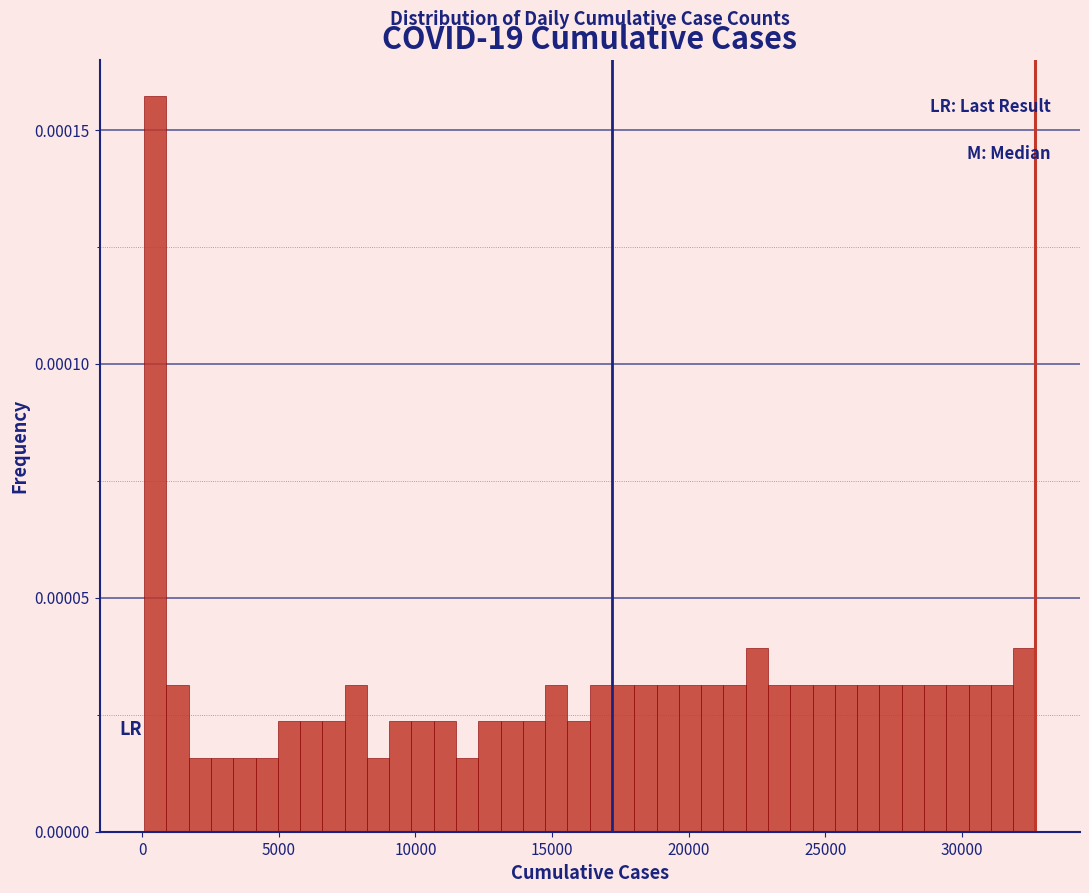

Read against the x-axis, roughly where is the centre of the tallest bar?

500